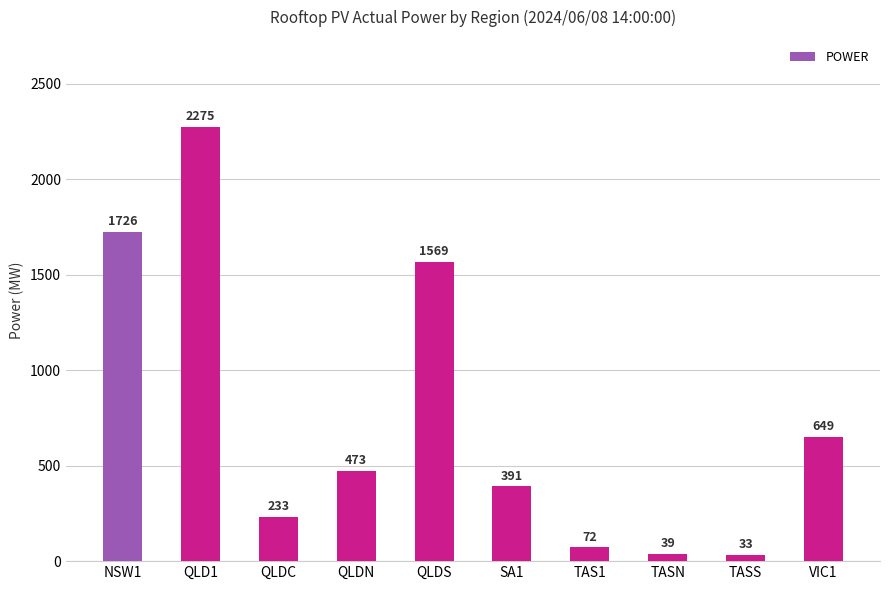

What is the maximum value shown in the chart?

2274.7